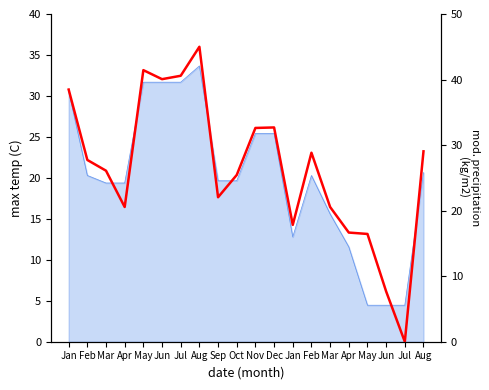

Is it true that the value at May is 41.4?

True